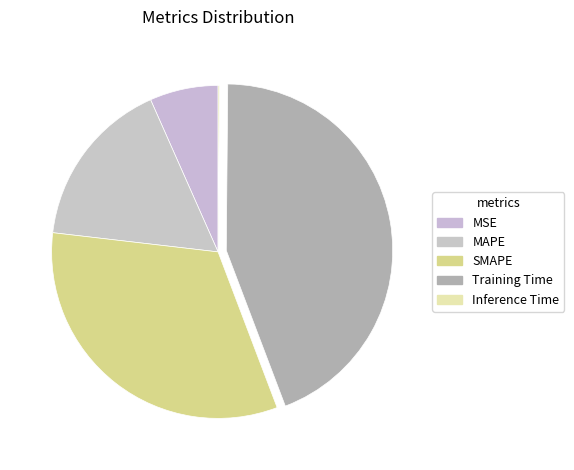

Which category has the biggest portion of the pie?

Training Time